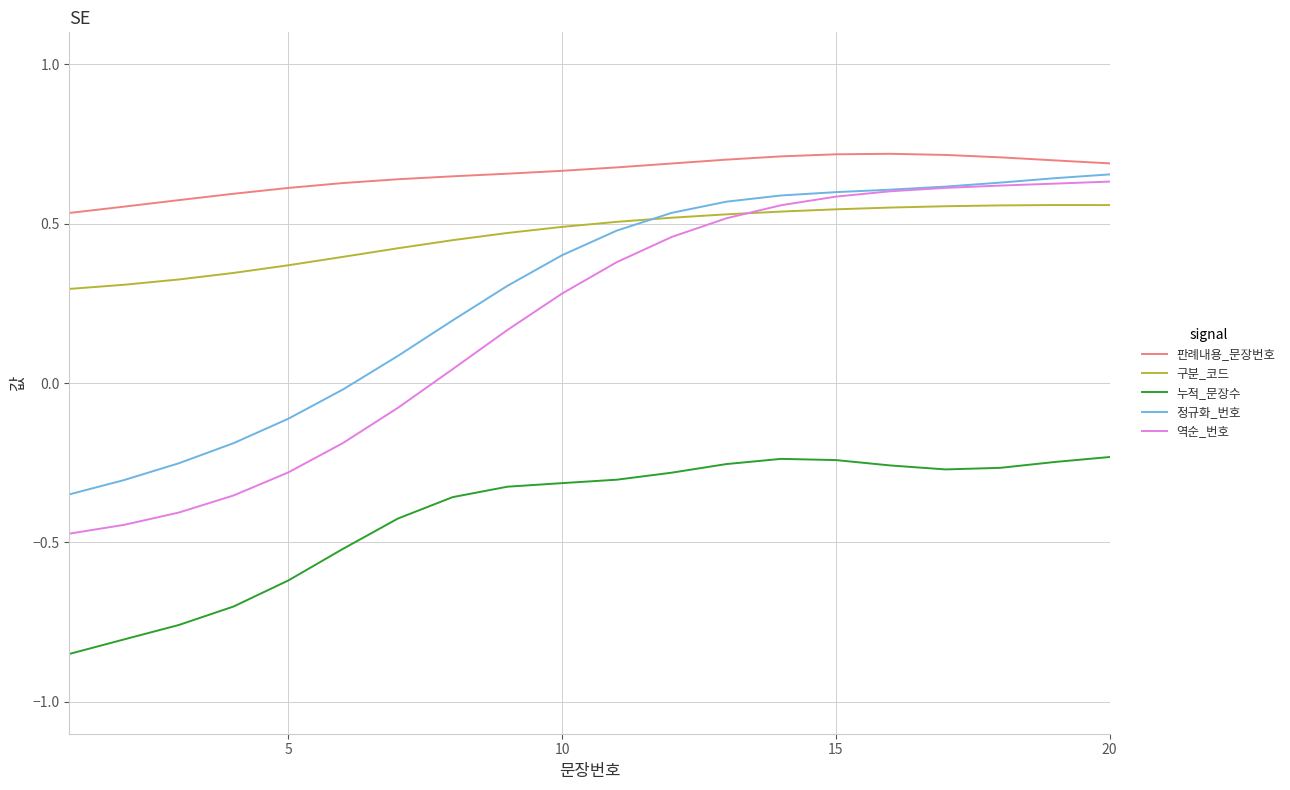

True or false: 판례내용_문장번호 and 누적_문장수 intersect in this chart.

False